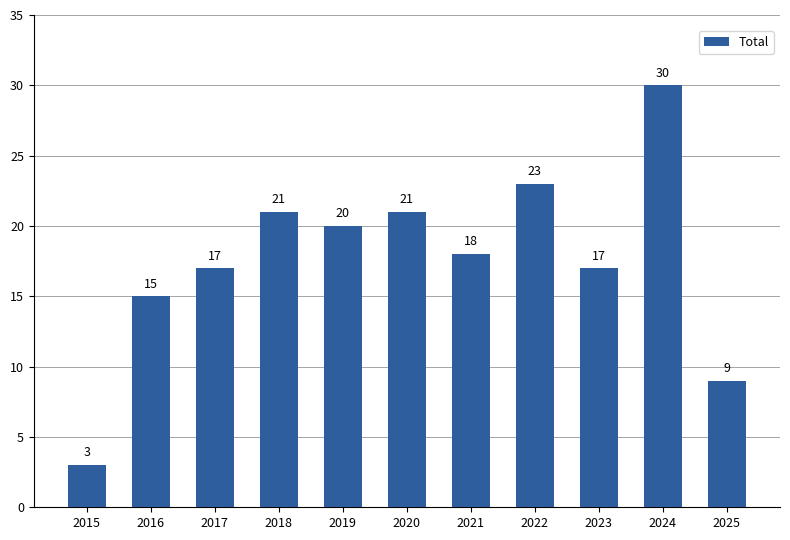

How many categories are shown in the chart?

11